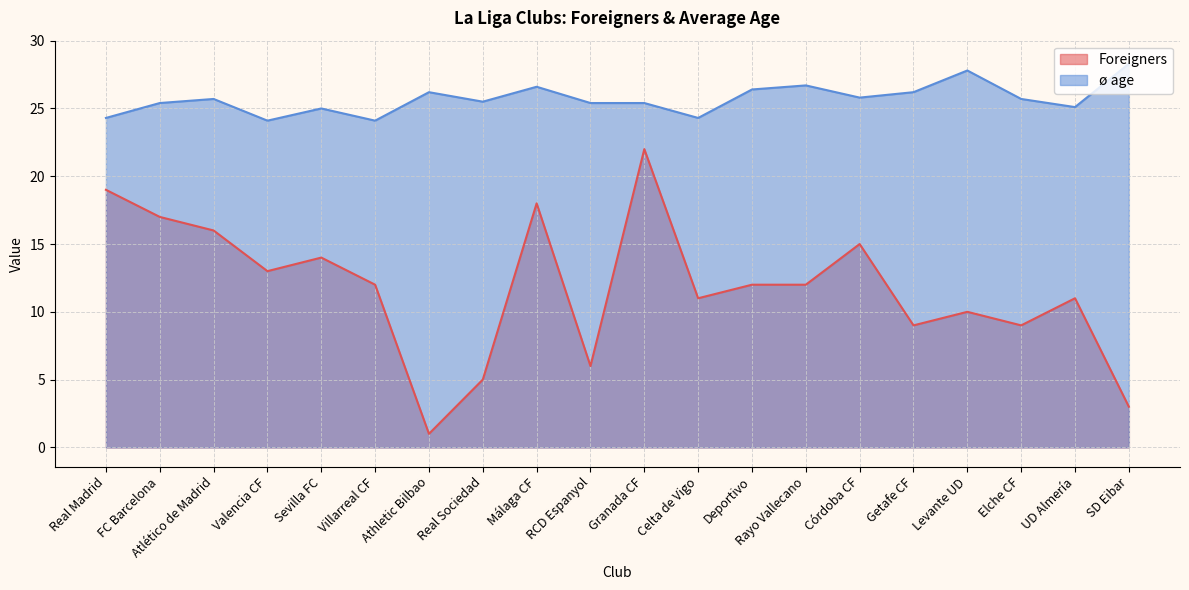

True or false: Foreigners has a value of 7.1 at Sevilla FC.

False